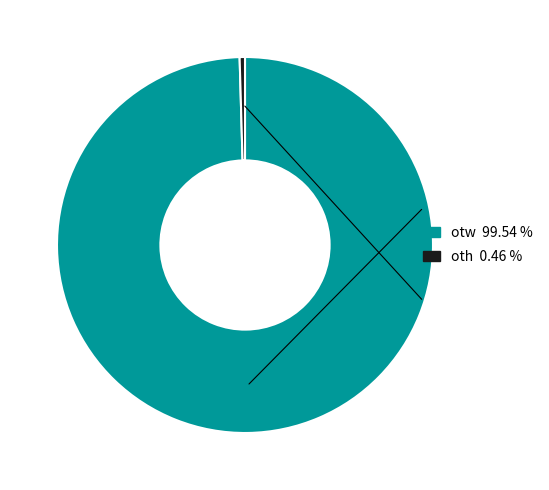

What is the majority slice?

otw